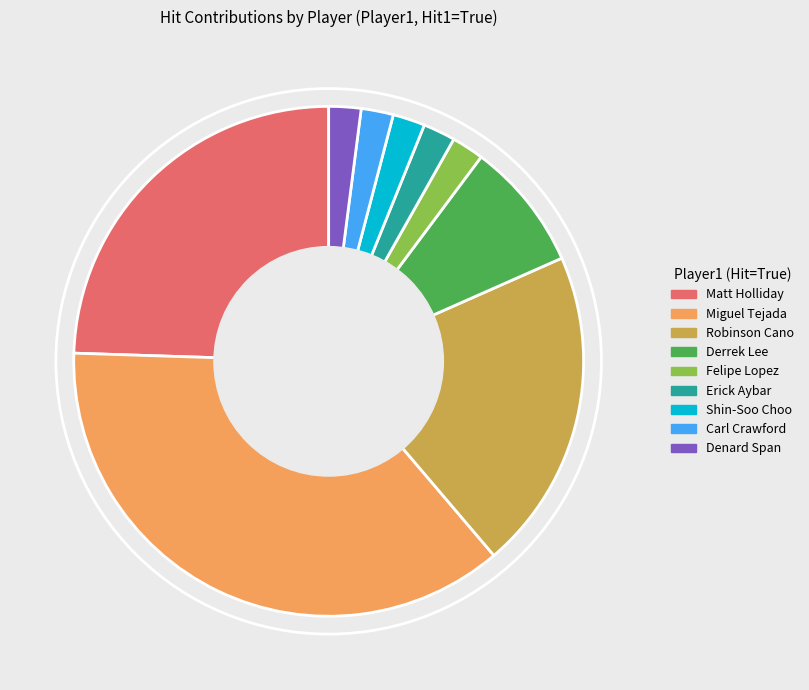

What is the ratio of the value at Derrek Lee to the value at Denard Span?

4.0